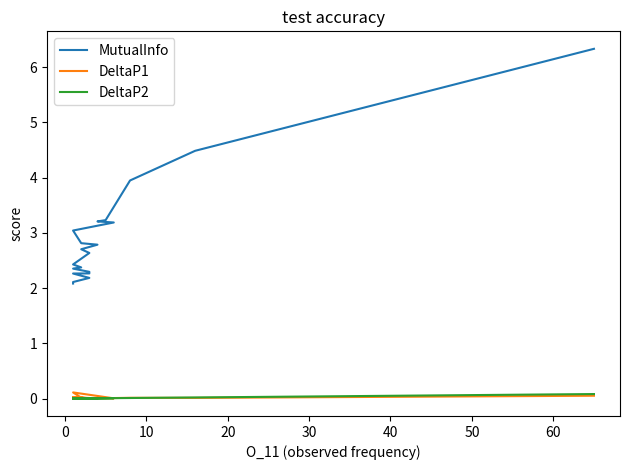

True or false: DeltaP2 and DeltaP1 cross at least once.

True